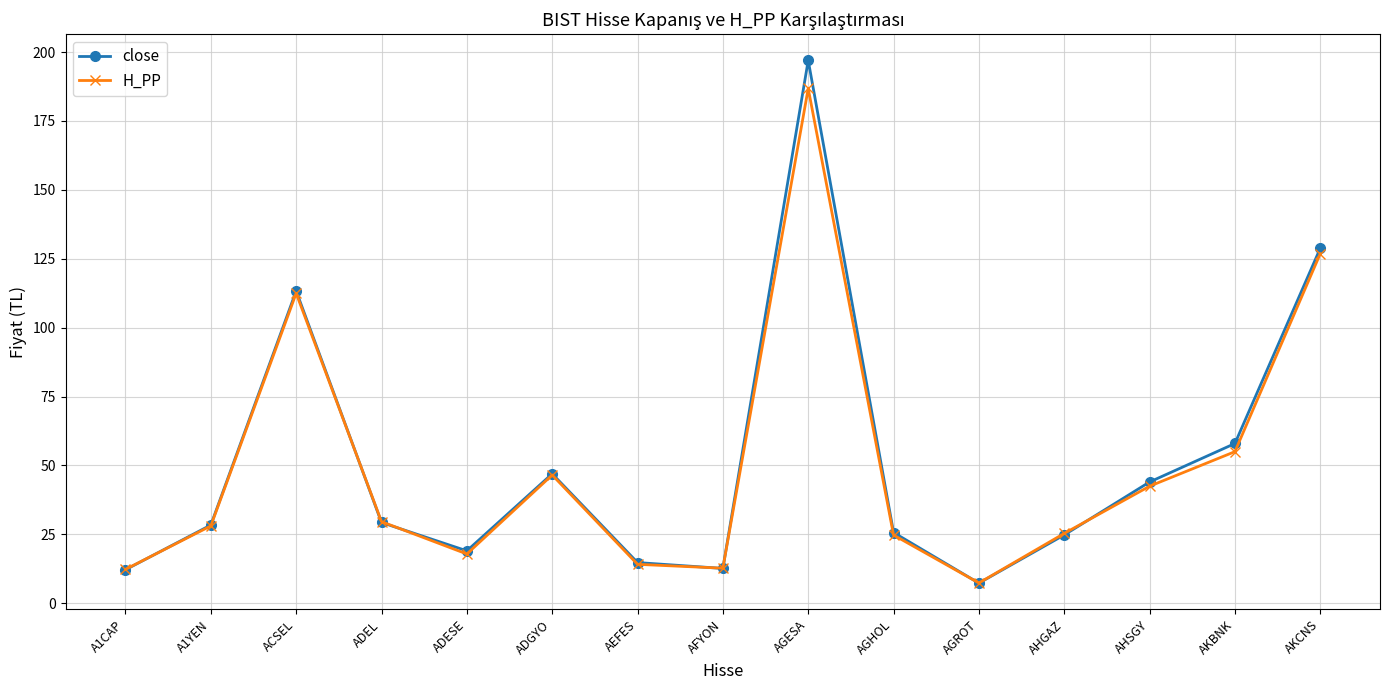

The value of close at AFYON is 12.6. True or false?

True